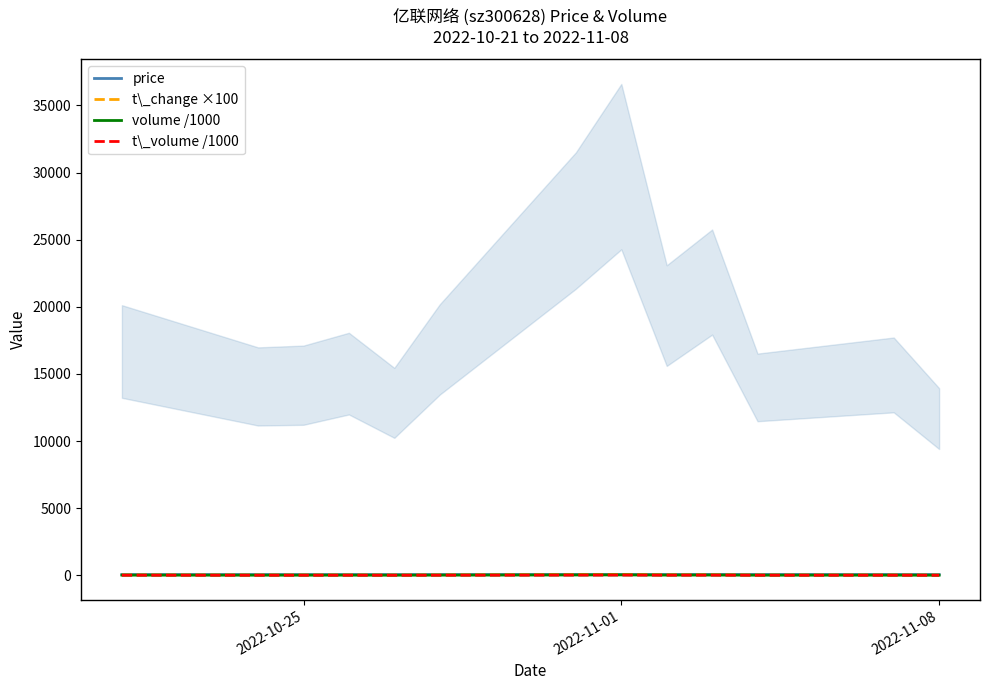

What is the maximum value for t\_volume /1000?

24.3